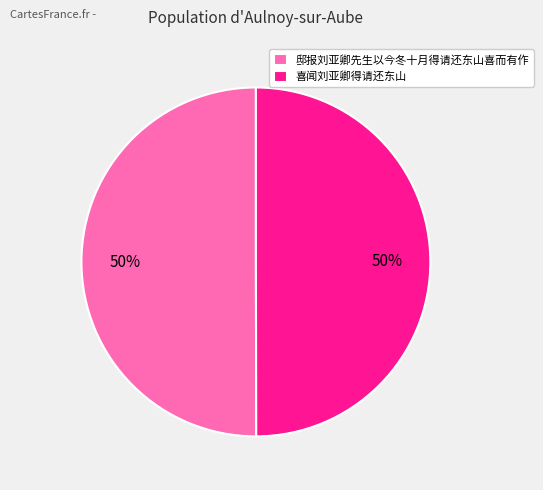

Combined, do 喜闻刘亚卿得请还东山 and 邸报刘亚卿先生以今冬十月得请还东山喜而有作 account for over 50%?

Yes